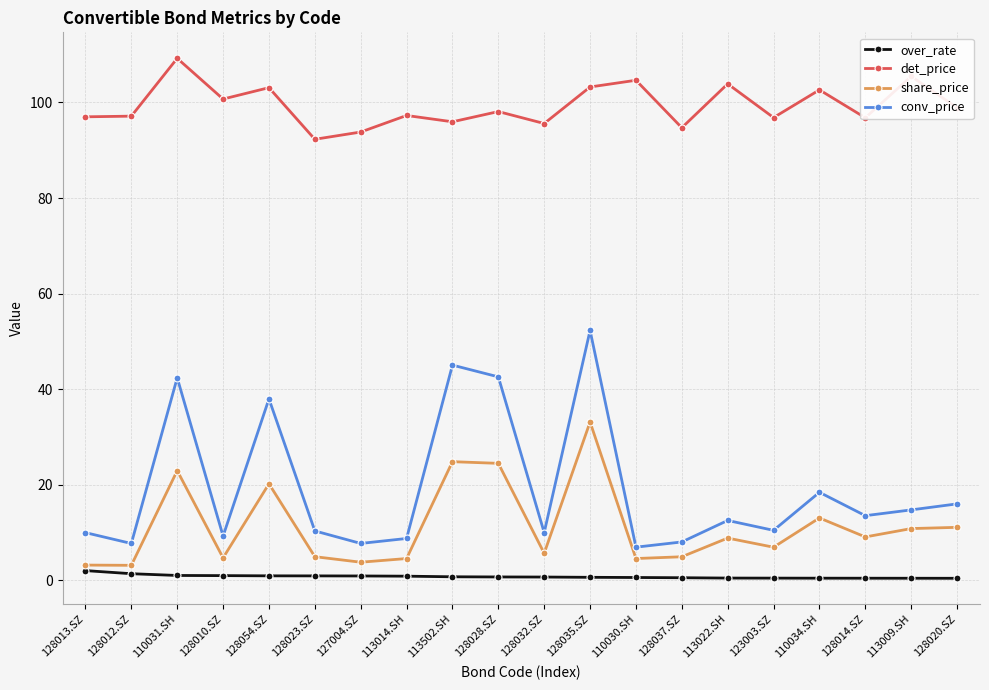

True or false: over_rate and conv_price cross at least once.

False